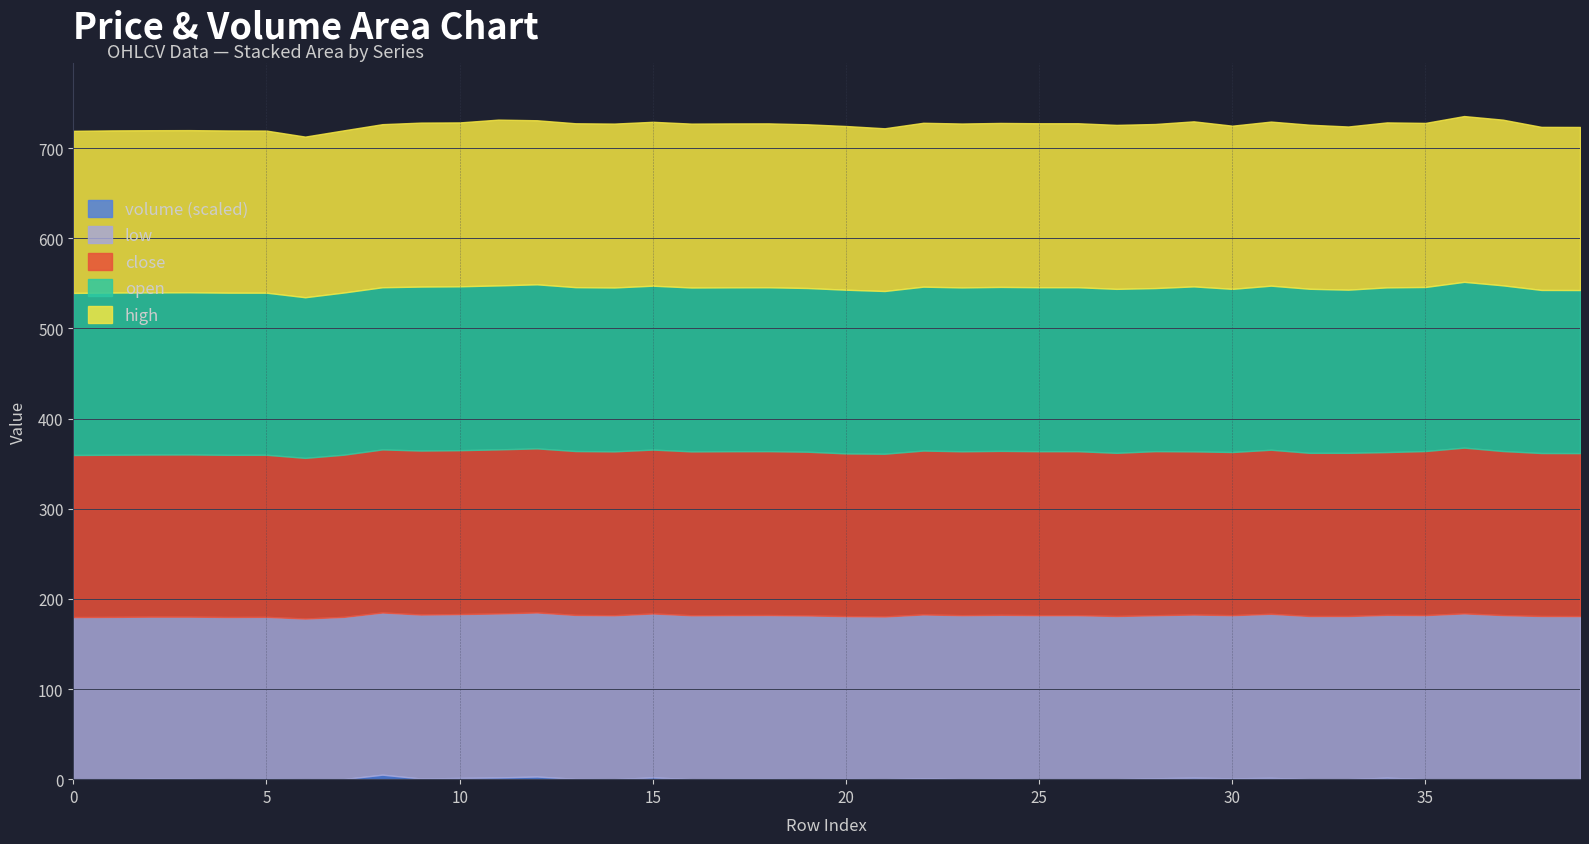

Where is low nearest to the value 181?

27